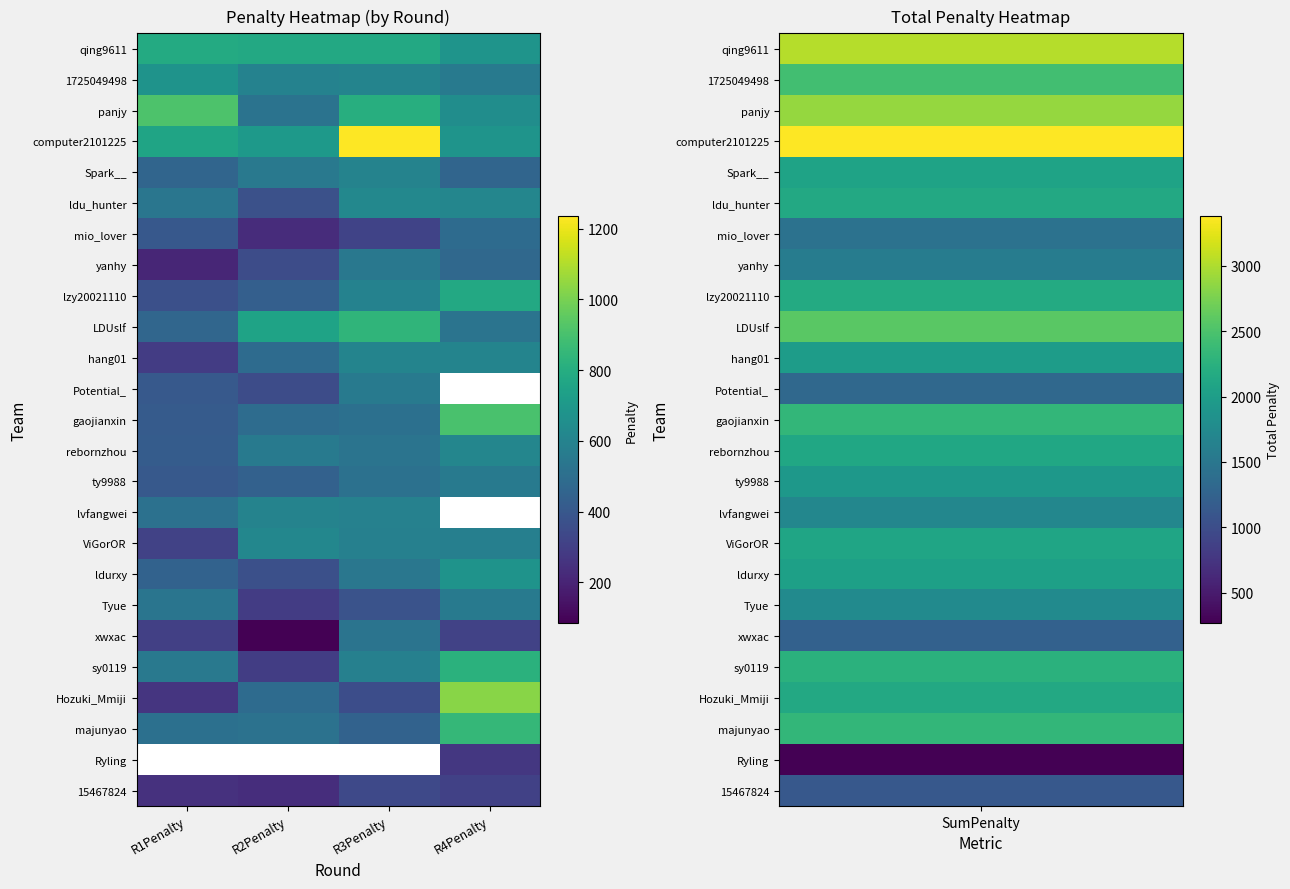

At which label does xwxac first exceed 313?

R3Penalty